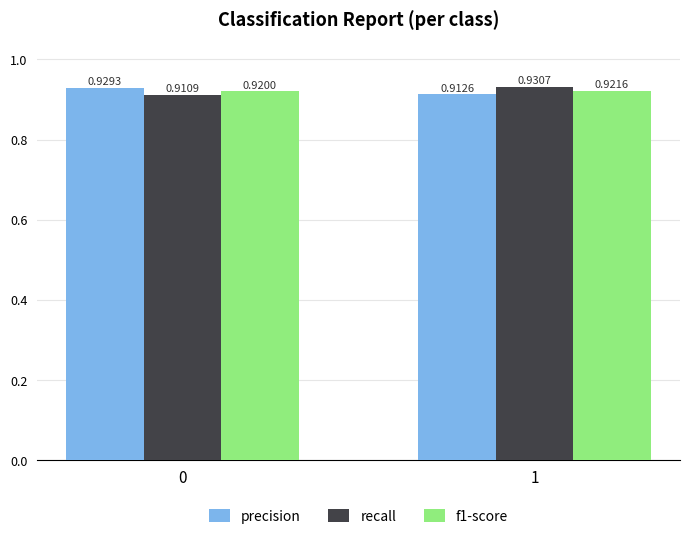

At 1, list the series in order from largest to smallest.

recall, f1-score, precision